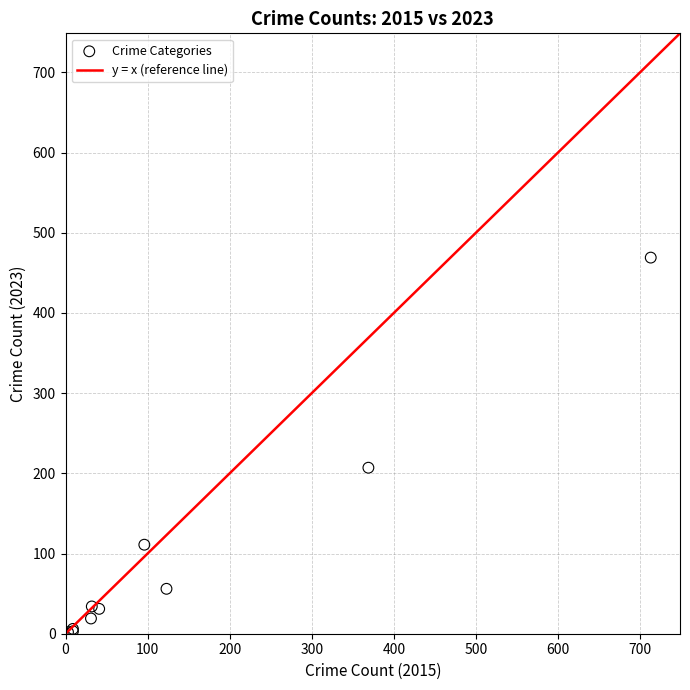

What Y value in the scatter plot is closest to 235?

207